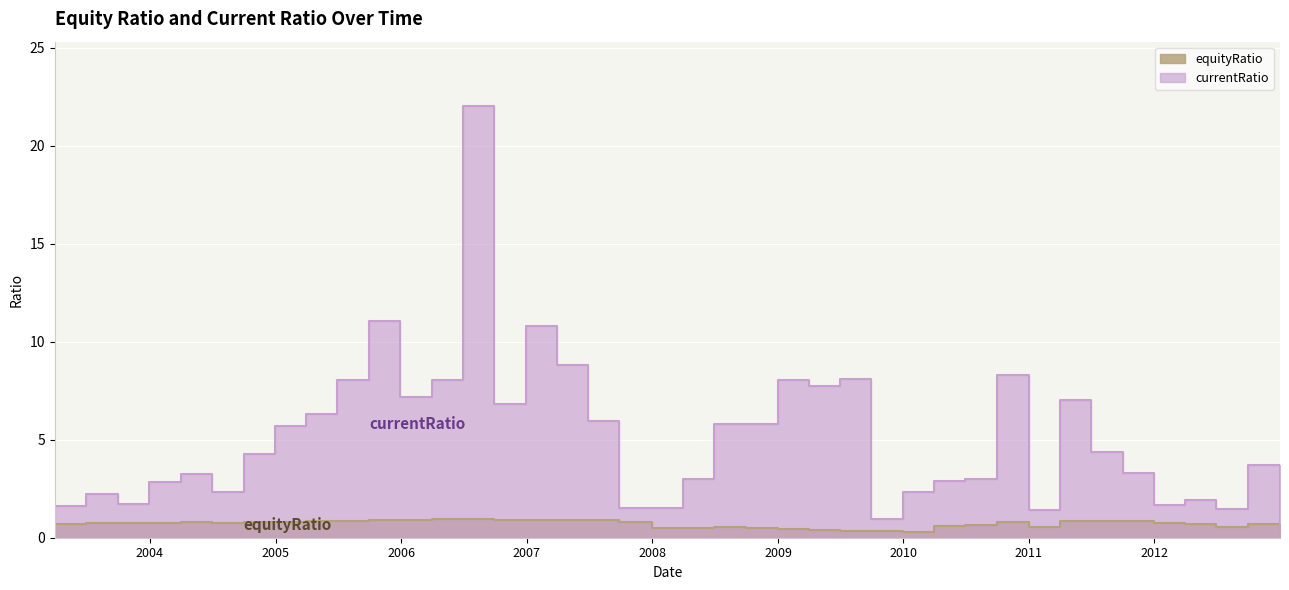

What is the label of the 18th point from the right?

2008-09-30